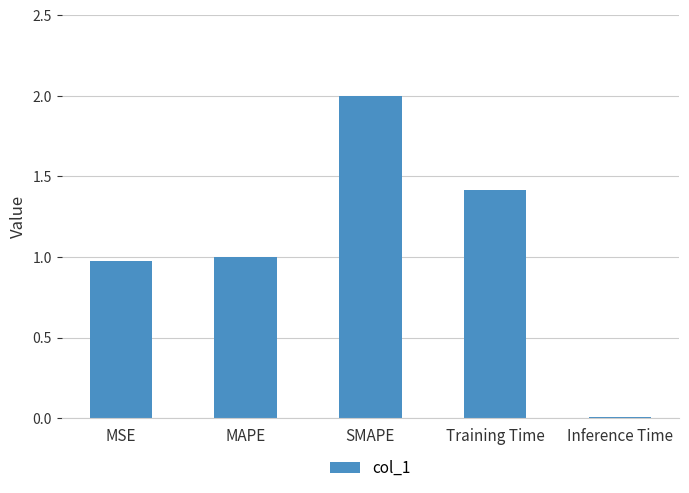

Are the bars horizontal?

No